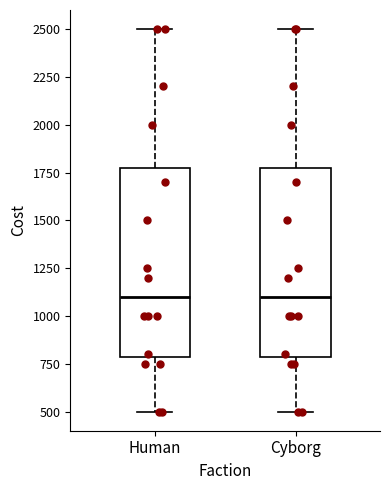

Where does the median line of the box for Human sit on the y-axis? The values are not printed on the chart, so give them approximately, as read against the axis.

1100